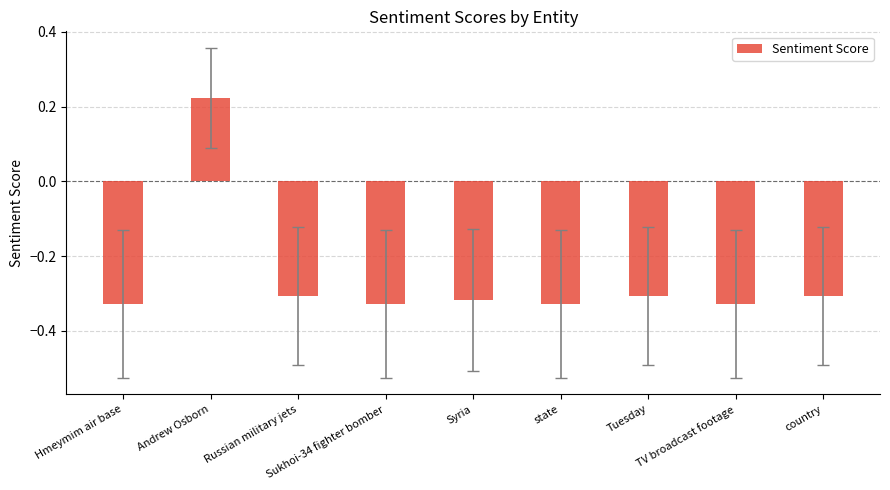

What is the change in value from Andrew Osborn to Tuesday?

-0.5